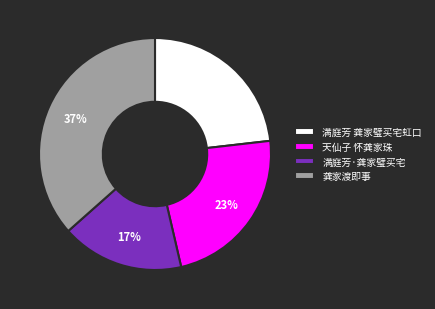

What is the smallest slice in the pie chart?

满庭芳·龚家璧买宅